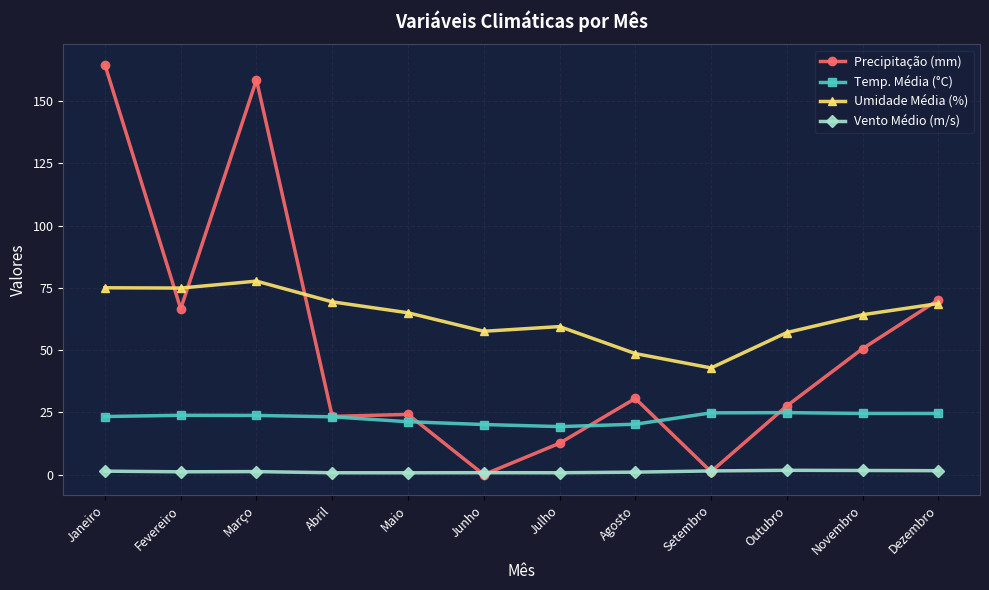

What is the difference between the maximum and minimum values in the Precipitação (mm) series?

164.6